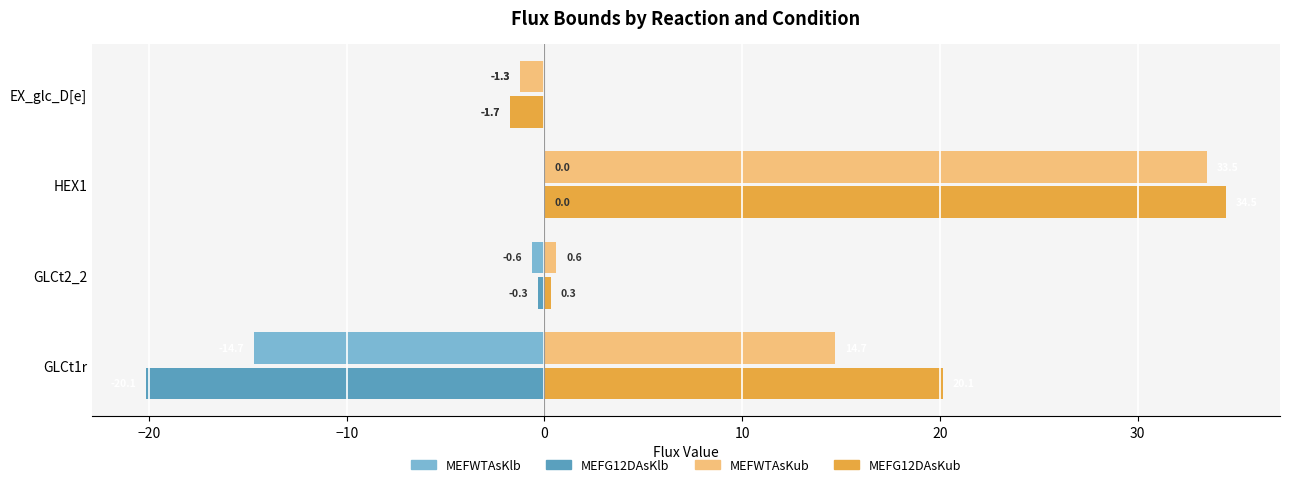

What is the sum of the MEFWTAsKlb values at GLCt2_2 and EX_glc_D[e]?

-1.9